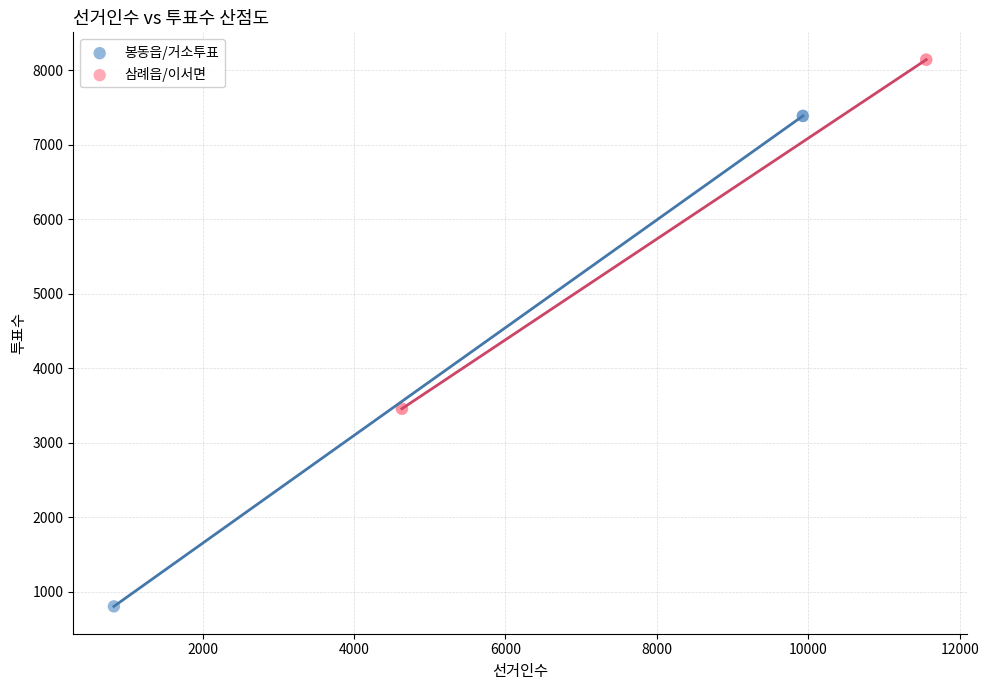

Which series reaches the minimum Y coordinate?

봉동읍/거소투표